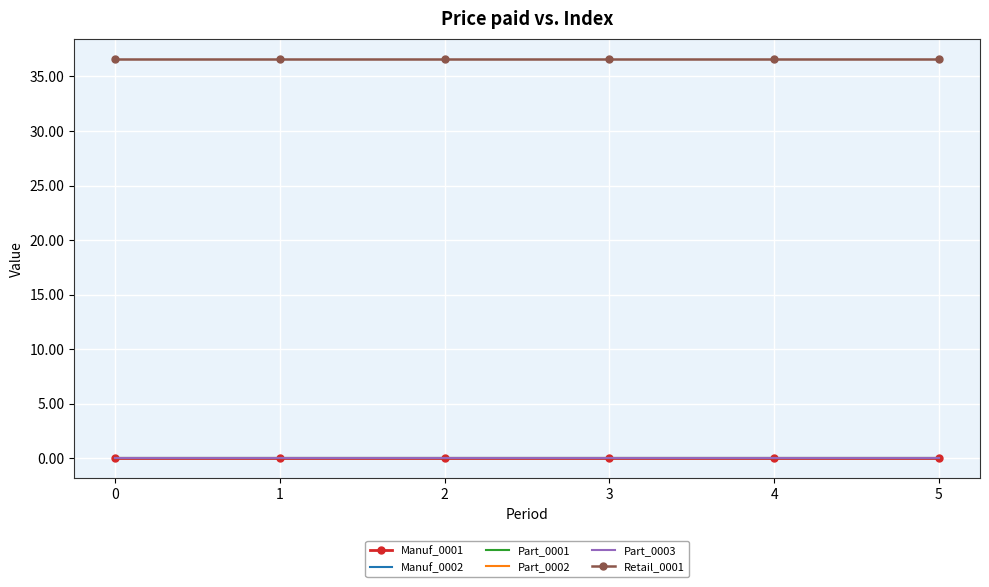

At which category is the sum across all series the highest?

−1